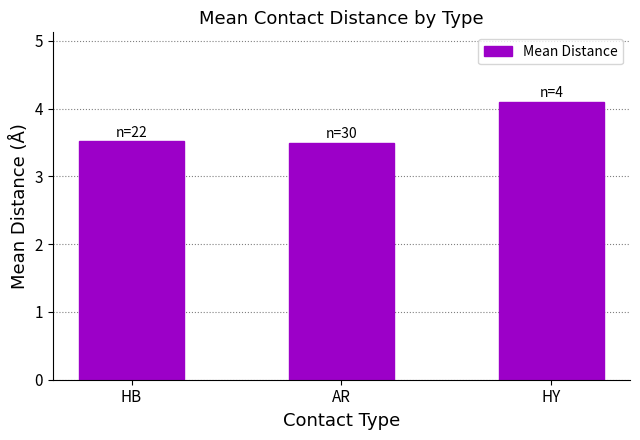

Count the values in the range 3 to 4.

2